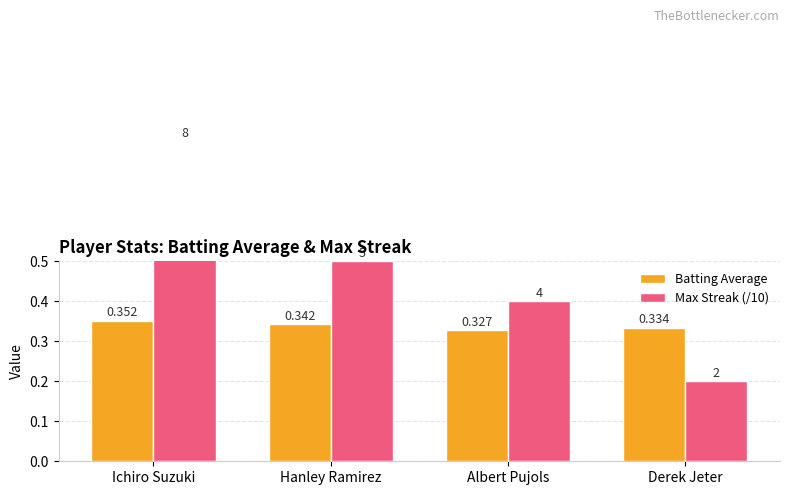

What is the total value across all series at Hanley Ramirez?

0.8